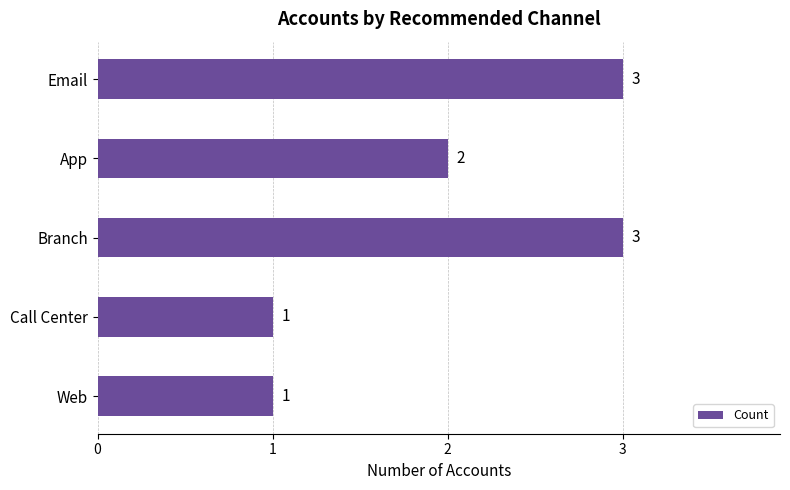

How many values are between 1 and 3?

5